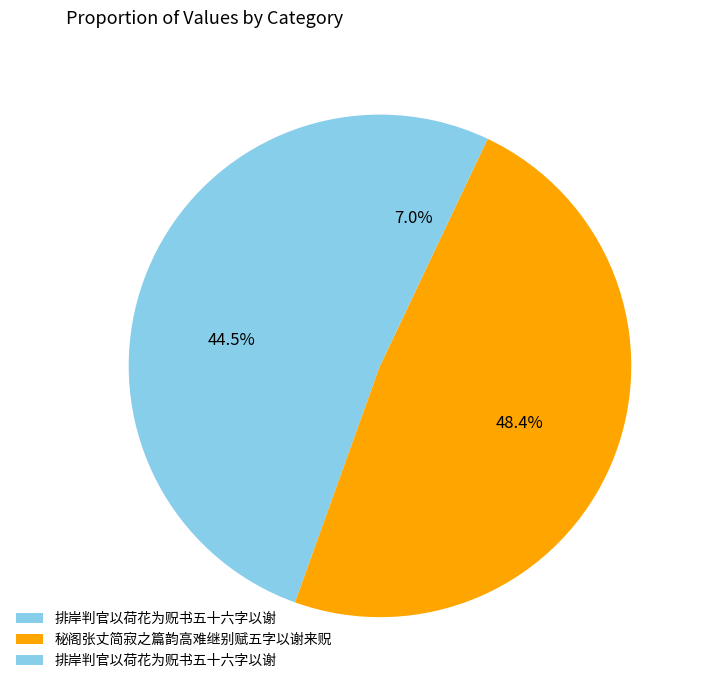

Rank the categories by value from highest to lowest.

秘阁张丈简寂之篇韵高难继别赋五字以谢来贶, 排岸判官以荷花为贶书五十六字以谢, 排岸判官以荷花为贶书五十六字以谢